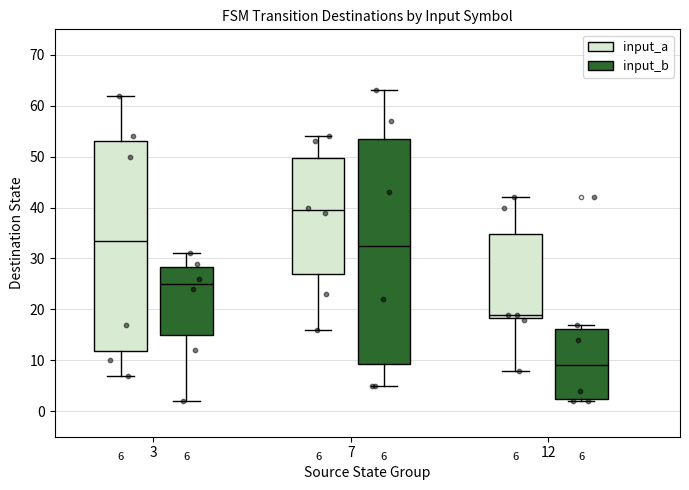

Which box's median line is the highest?

7 (input_a)